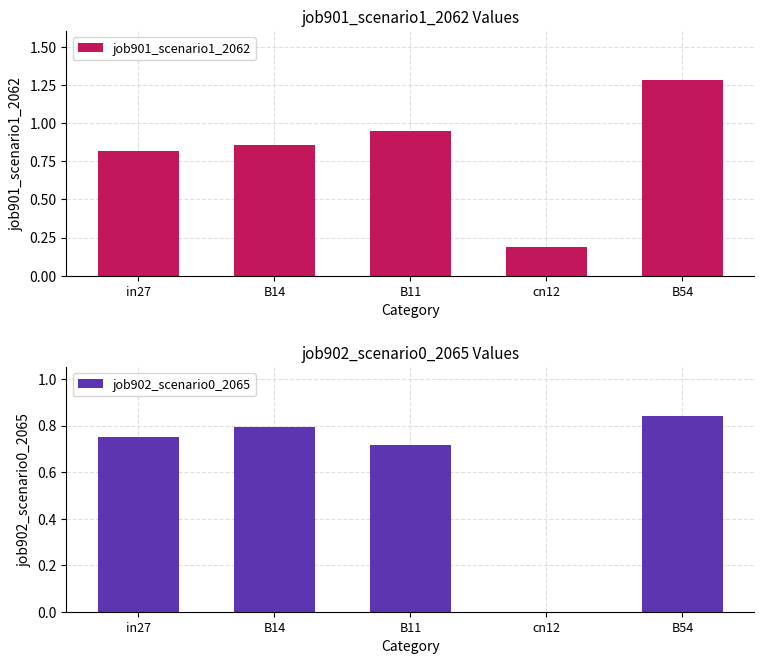

What is the average value of the job902_scenario0_2065 series?

0.6